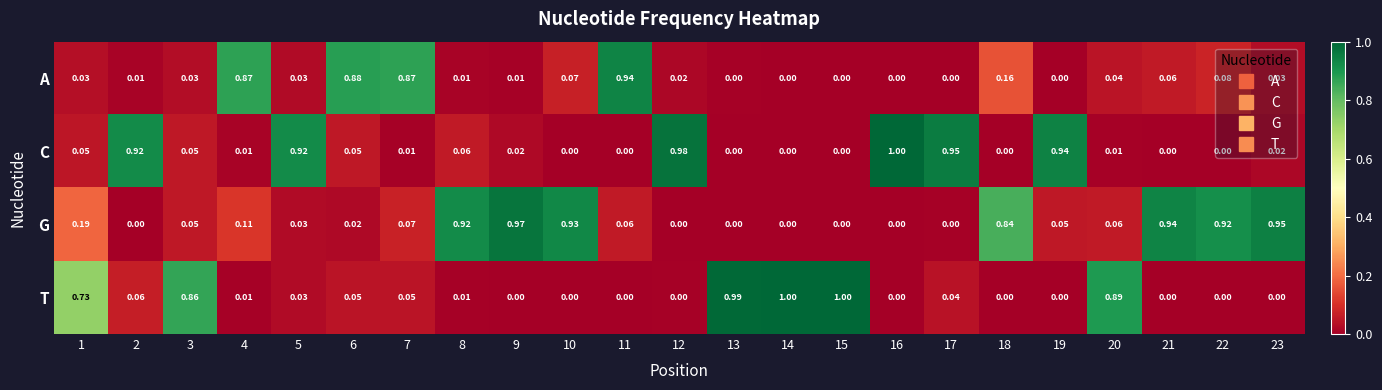

Which series has the largest total across all categories?

G